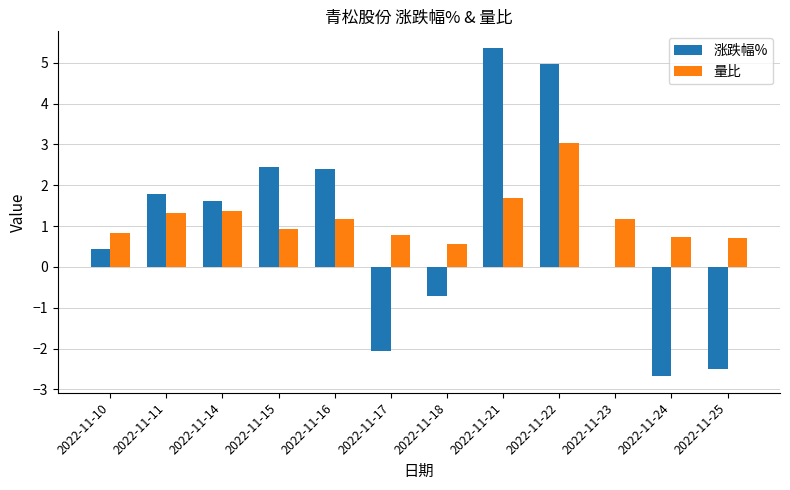

Reading right to left, what are all the values shown in this chart?

涨跌幅%: 2022-11-25=-2.5	2022-11-24=-2.7	2022-11-23=0.0	2022-11-22=5.0	2022-11-21=5.4	2022-11-18=-0.7	2022-11-17=-2.1	2022-11-16=2.4	2022-11-15=2.5	2022-11-14=1.6	2022-11-11=1.8	2022-11-10=0.5
量比: 2022-11-25=0.7	2022-11-24=0.7	2022-11-23=1.2	2022-11-22=3.0	2022-11-21=1.7	2022-11-18=0.6	2022-11-17=0.8	2022-11-16=1.2	2022-11-15=0.9	2022-11-14=1.4	2022-11-11=1.3	2022-11-10=0.8